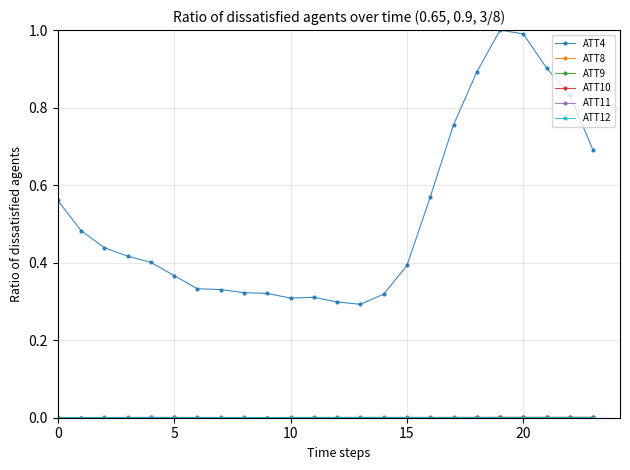

Which series has the largest total across all categories?

ATT4